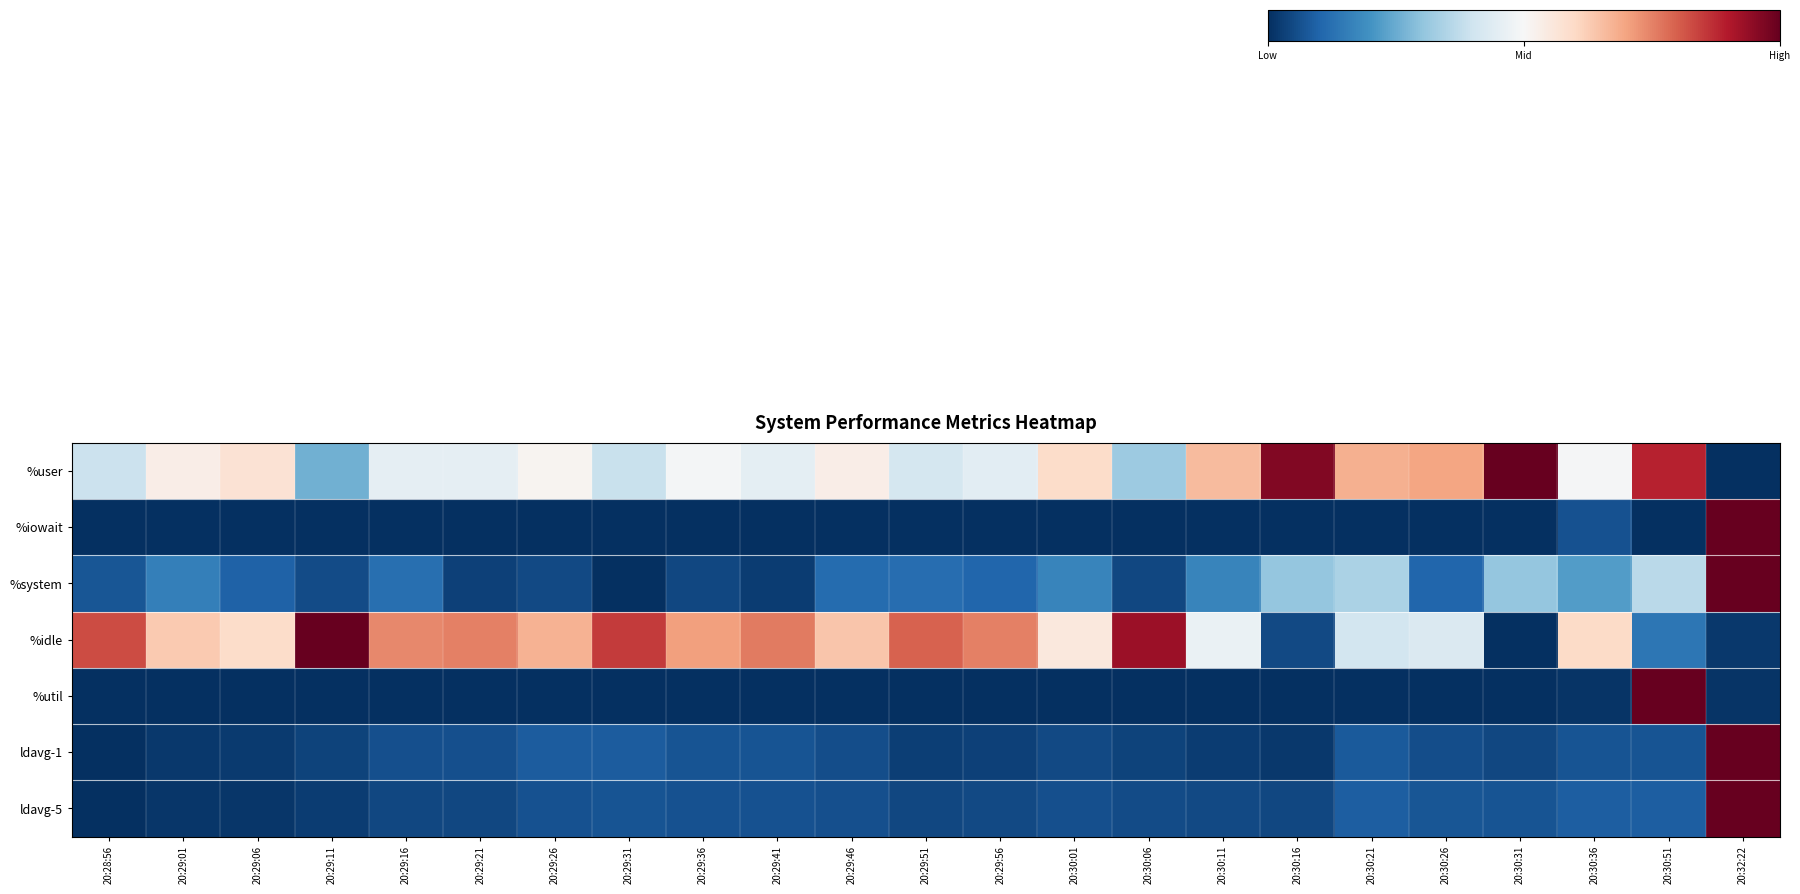

Count the number of data series in this chart.

7